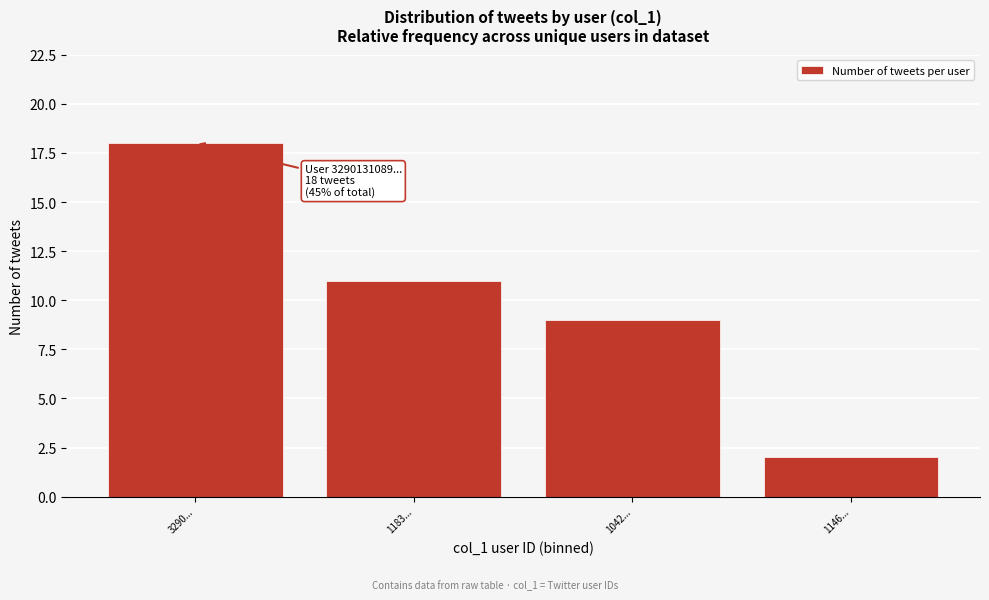

Reading left to right, transcribe all the data shown in this chart.

18	11	9	2